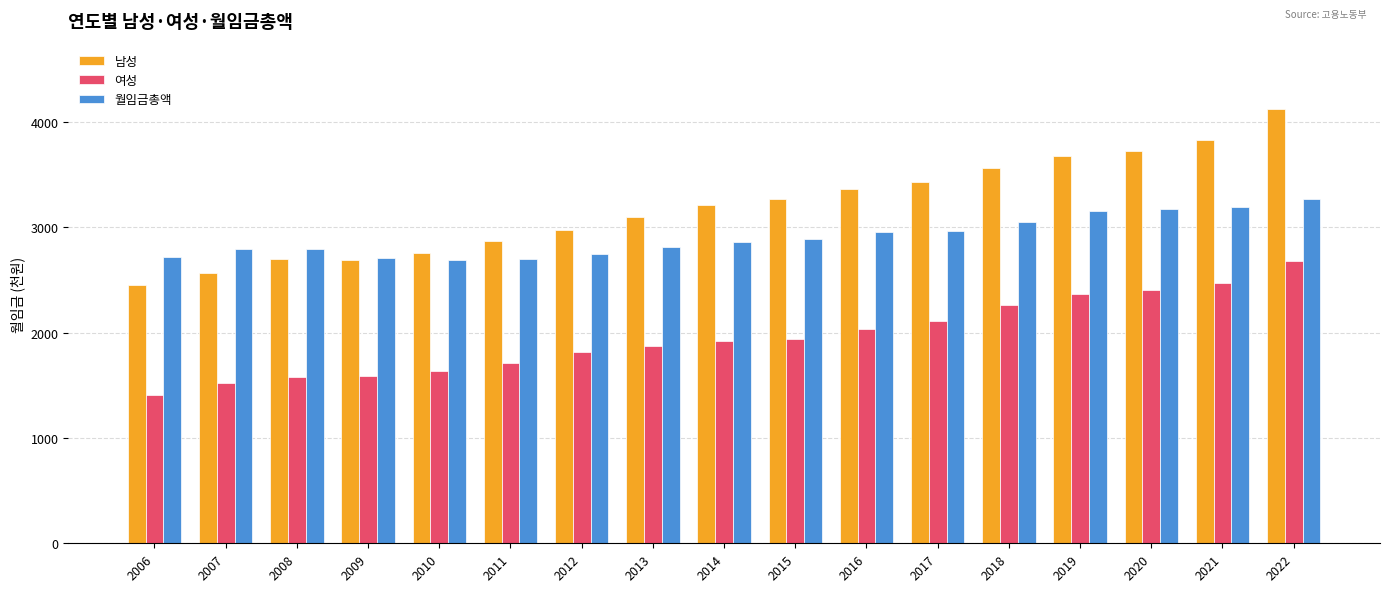

Is it true that 월임금총액 equals 2693 at 2010?

True